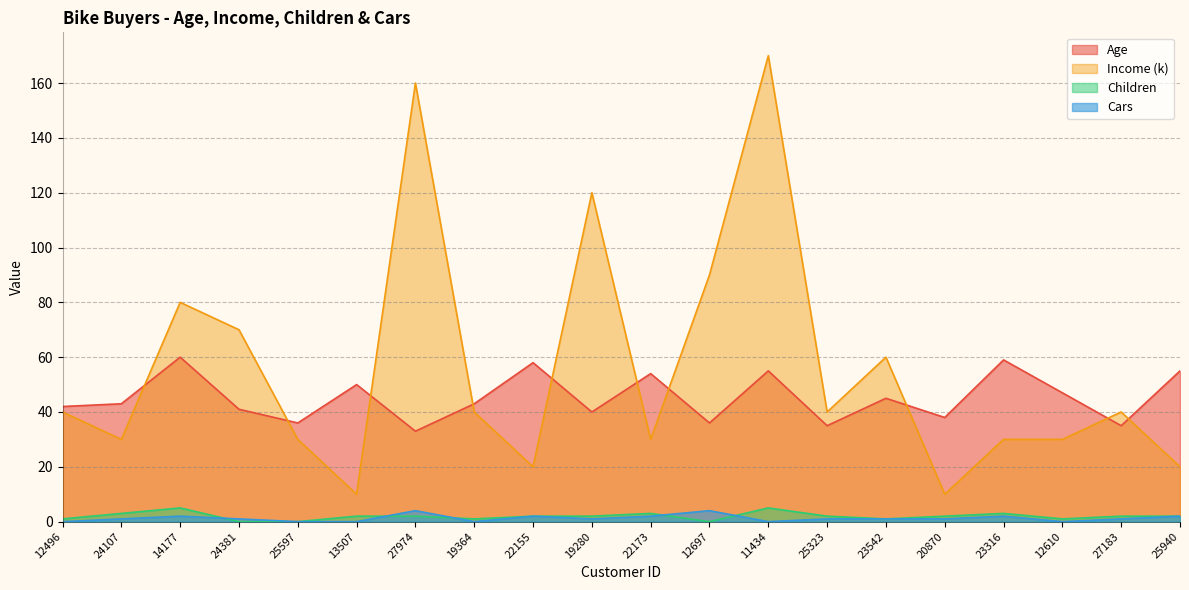

Is the value of Children at 27974 greater than the value of Income (k) at 12610?

No